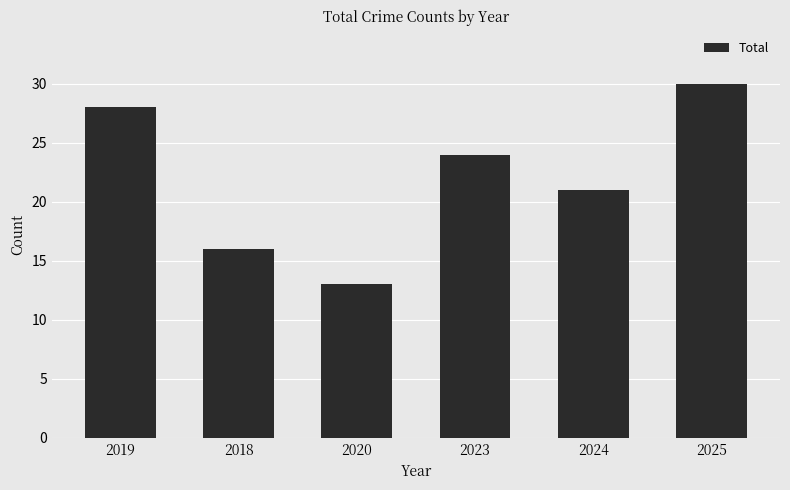

How many distinct data groups are displayed?

1